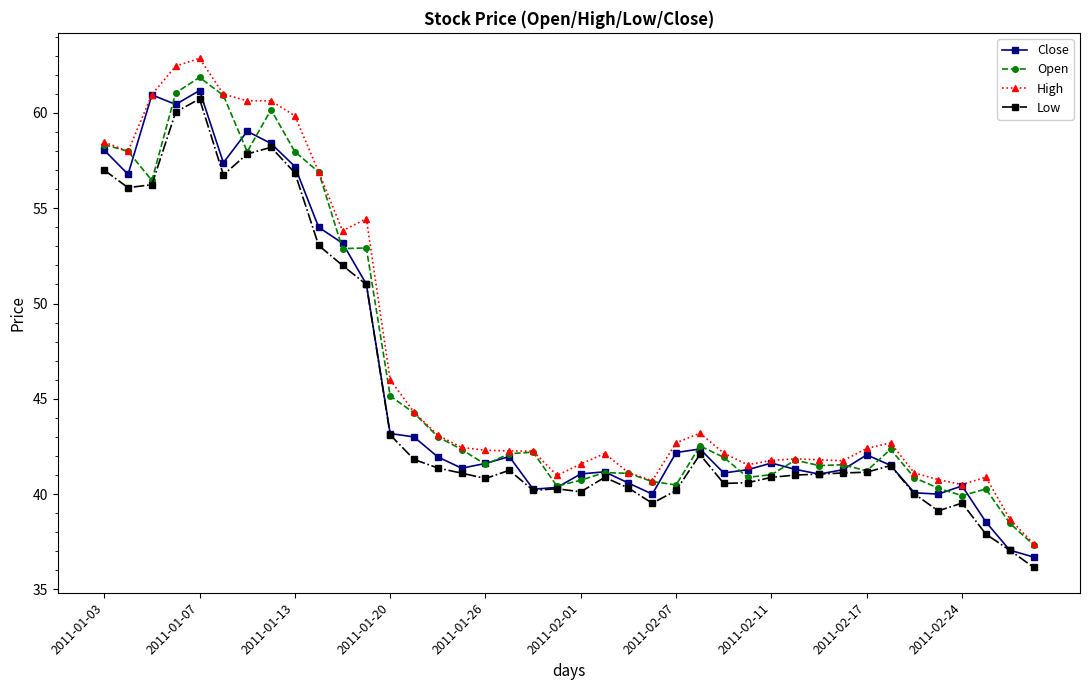

How many lines are shown in the chart?

4